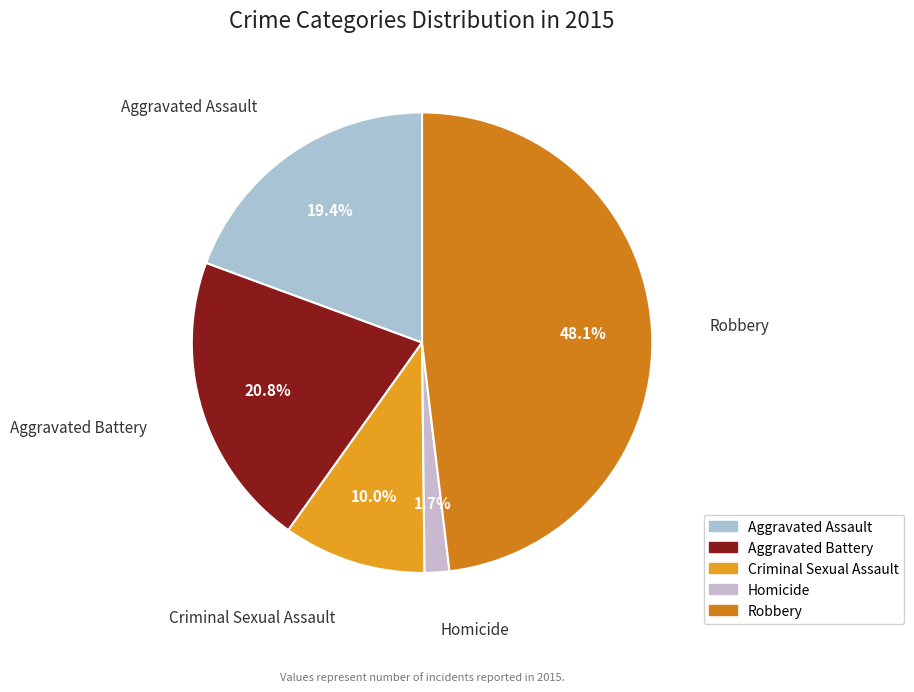

How many segments does this pie chart have?

5